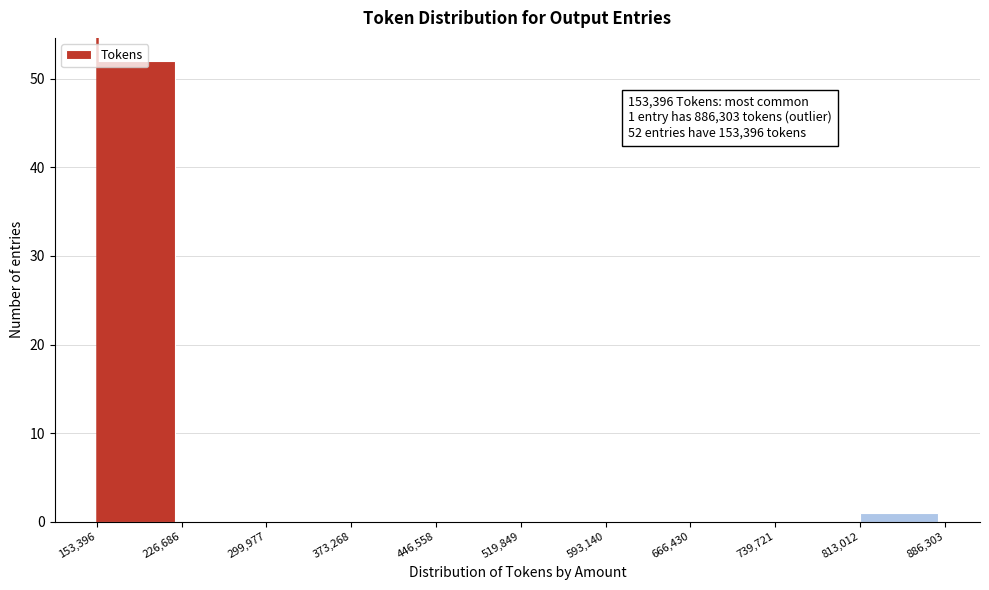

Over which range of the x-axis is the bar tallest?

153,396 to 226,686